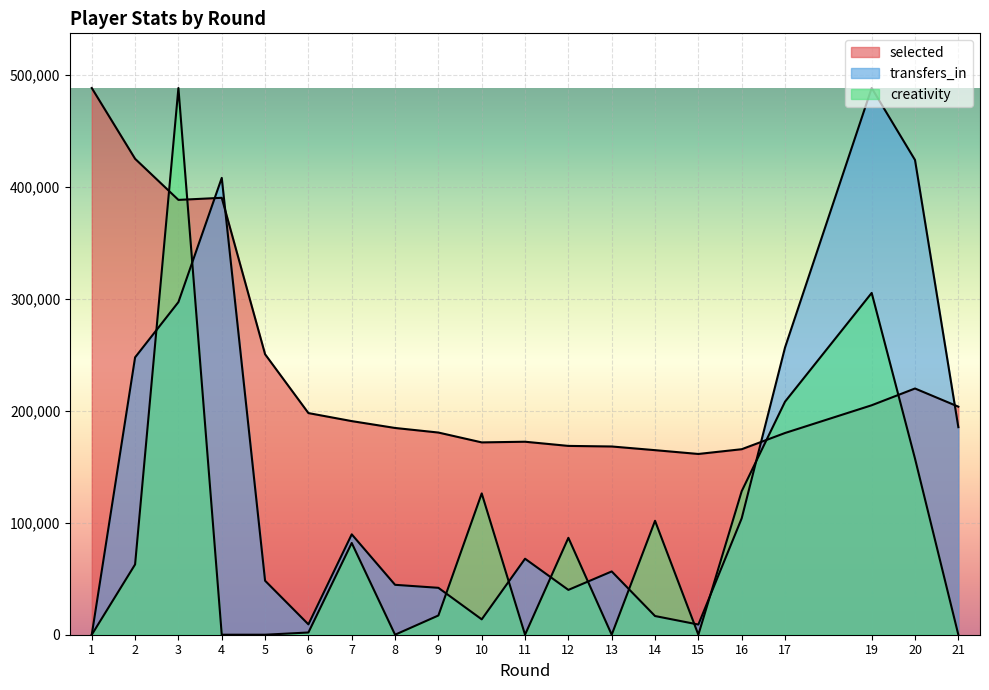

How many times do creativity and selected cross each other?

4